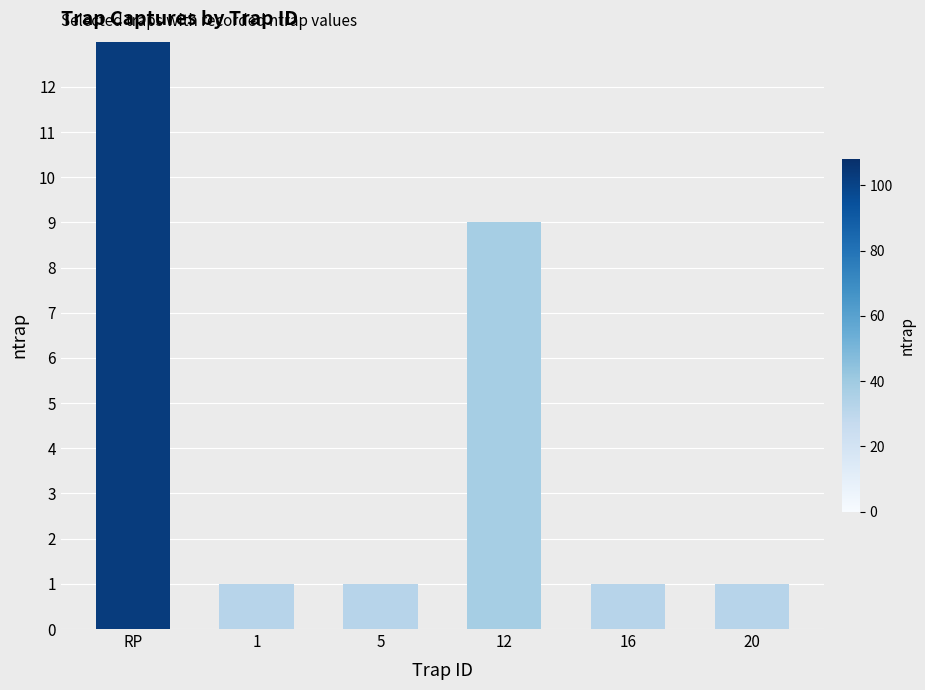

What is the difference between the maximum and minimum values?

107